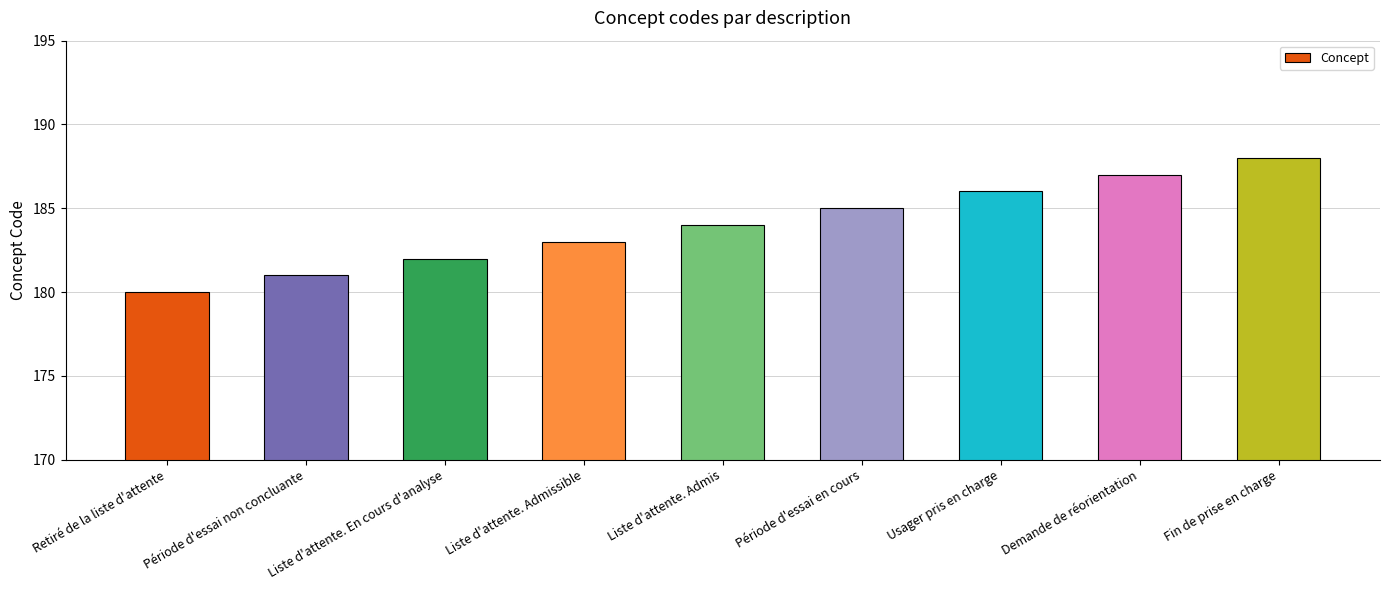

How many values are below 184?

4